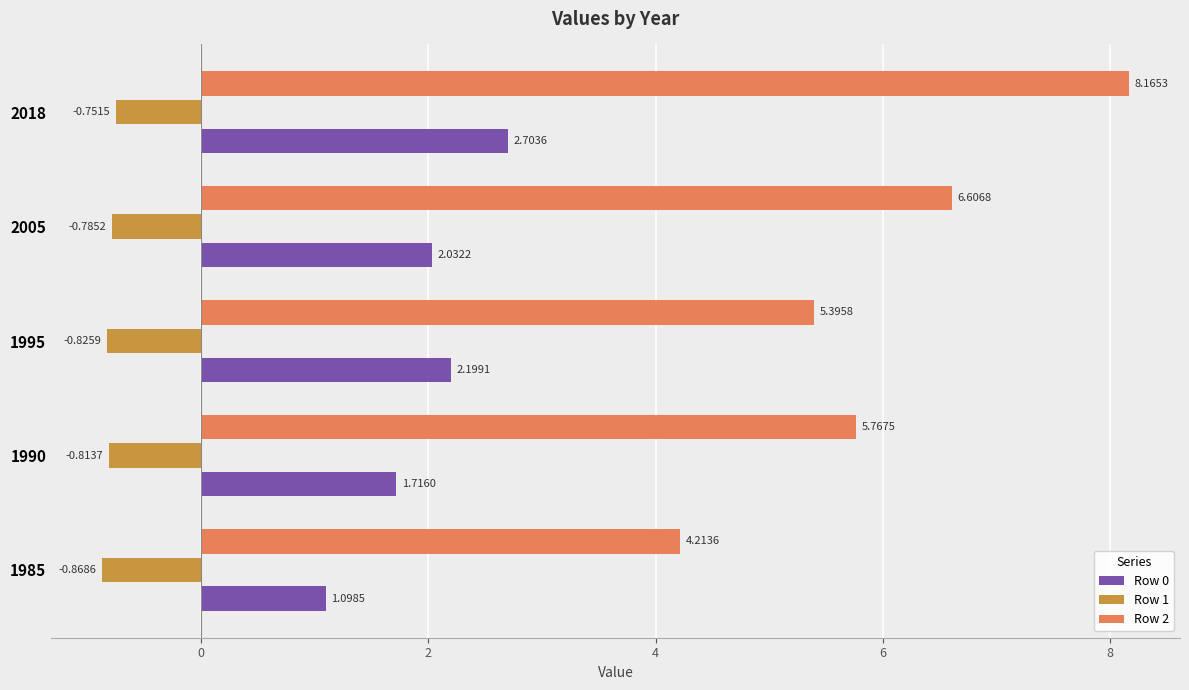

Which series changed the most between 1990 and 2005?

Row 2